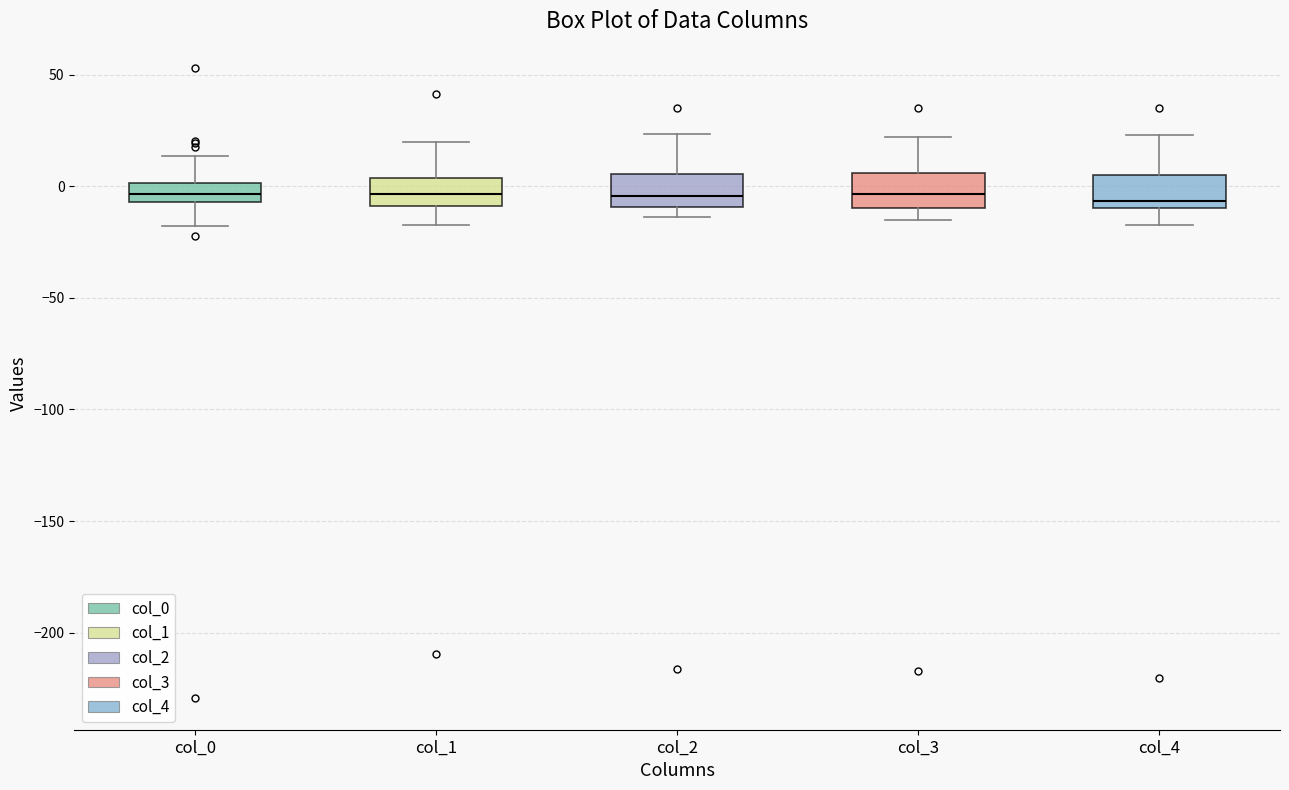

Where does the lower whisker of the box for col_1 end on the y-axis? The values are not printed on the chart, so give them approximately, as read against the axis.

-15